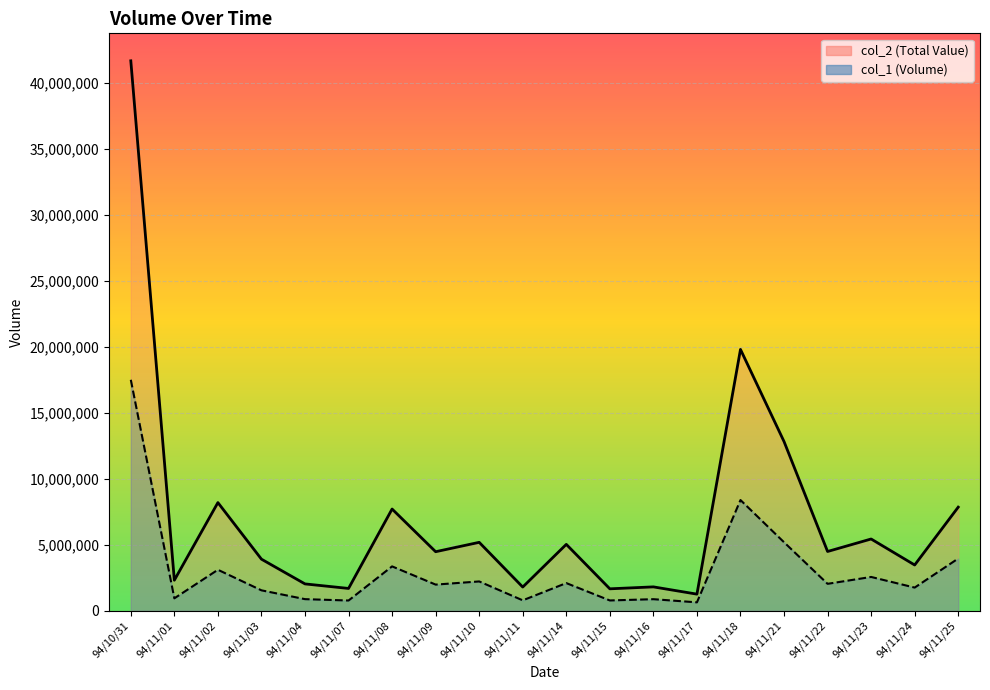

Reading left to right, extract all data points from this chart.

col_2: 94/10/31=41694600	94/11/01=2318340	94/11/02=8201990	94/11/03=3912200	94/11/04=2036560	94/11/07=1693040	94/11/08=7713340	94/11/09=4477780	94/11/10=5189030	94/11/11=1797950	94/11/14=5034910	94/11/15=1664410	94/11/16=1811420	94/11/17=1260800	94/11/18=19814900	94/11/21=12829730	94/11/22=4494180	94/11/23=5441930	94/11/24=3470570	94/11/25=7856370
col_1: 94/10/31=17511000	94/11/01=944000	94/11/02=3109000	94/11/03=1550000	94/11/04=881000	94/11/07=778000	94/11/08=3365000	94/11/09=1984000	94/11/10=2224000	94/11/11=791000	94/11/14=2099000	94/11/15=782000	94/11/16=878000	94/11/17=639000	94/11/18=8395000	94/11/21=5195000	94/11/22=2043000	94/11/23=2564000	94/11/24=1758000	94/11/25=3962000